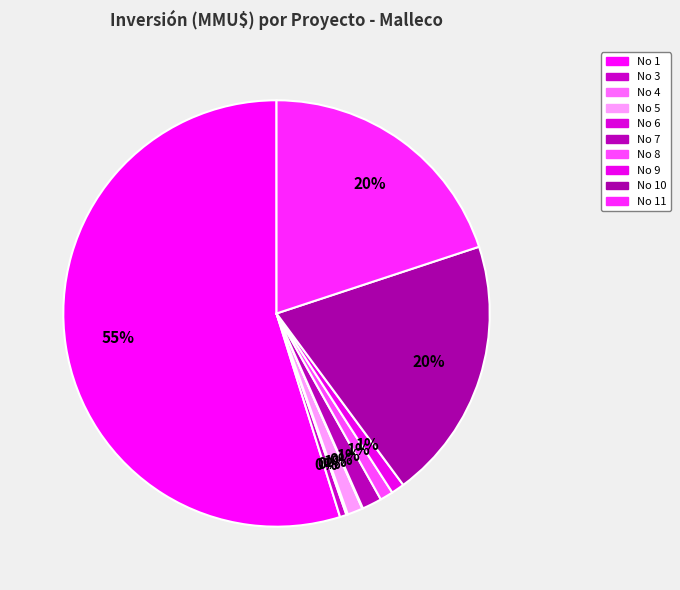

Which slice is the largest?

1